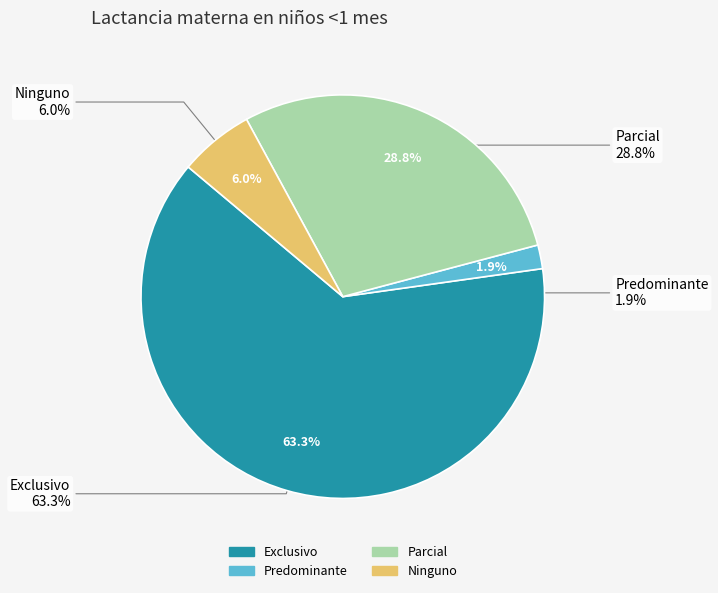

To the nearest percent, what is the difference between the Parcial and Ninguno slice percentages?

23%